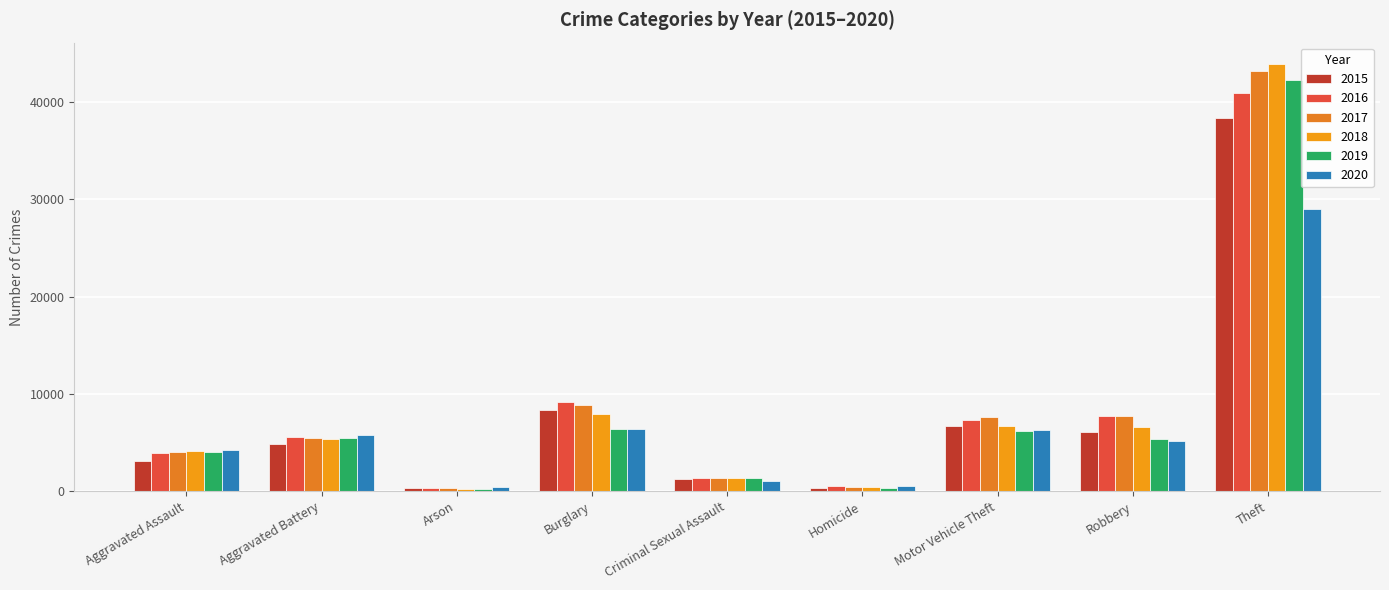

How many categories are shown in the chart?

9